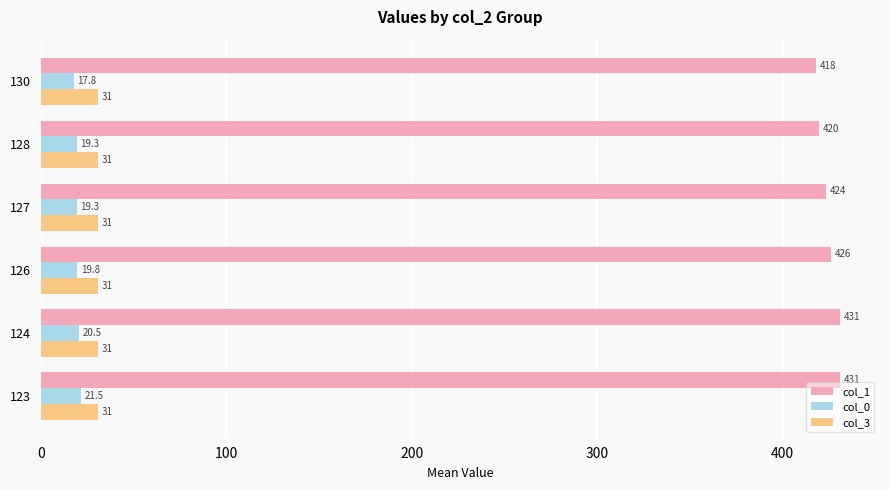

Is the value of col_3 at 130 greater than the value of col_1 at 124?

No